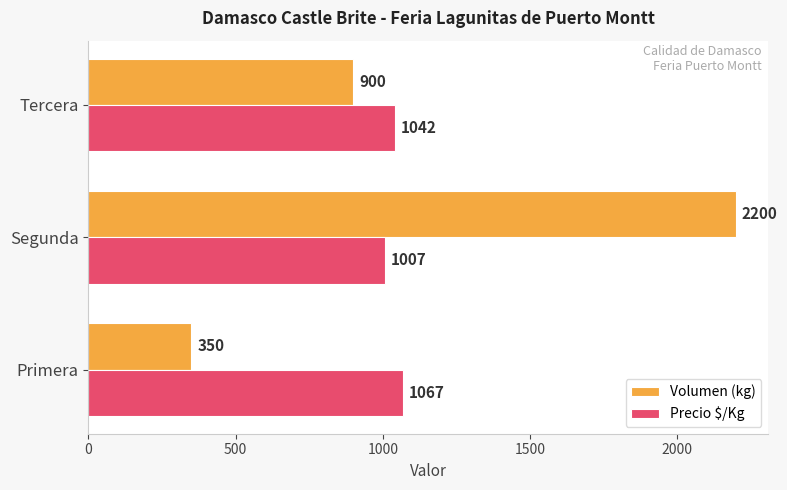

True or false: Precio $/Kg has a value of 1042 at Tercera.

True